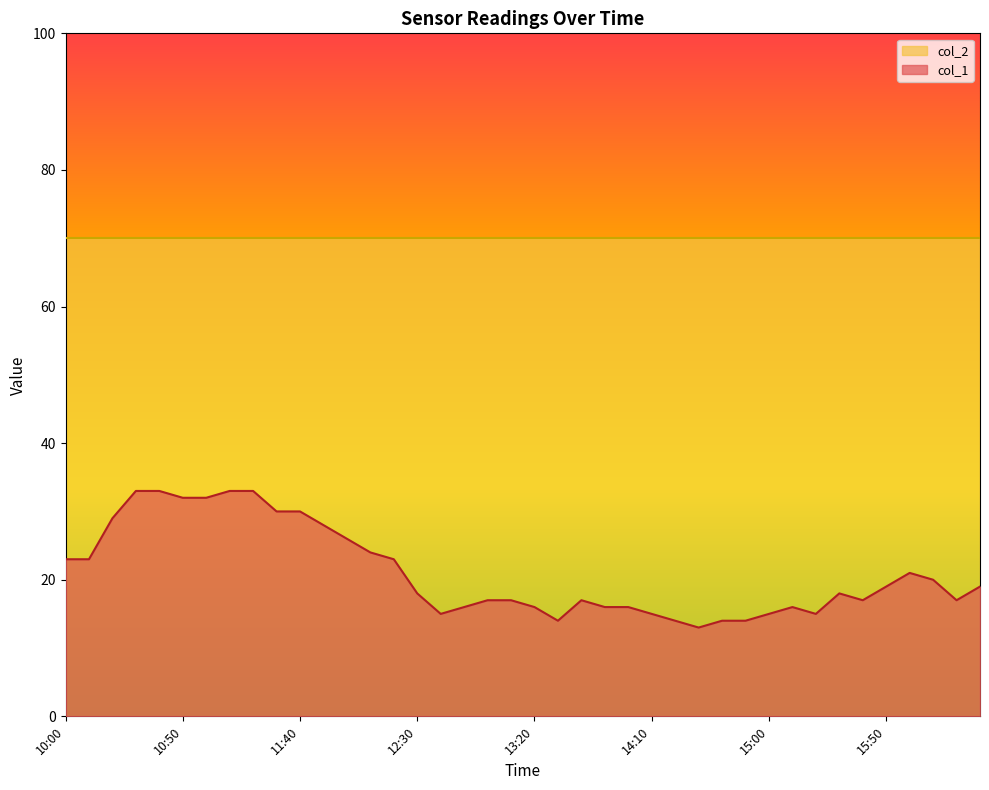

At which category does the chart reach its minimum across all series?

14:30